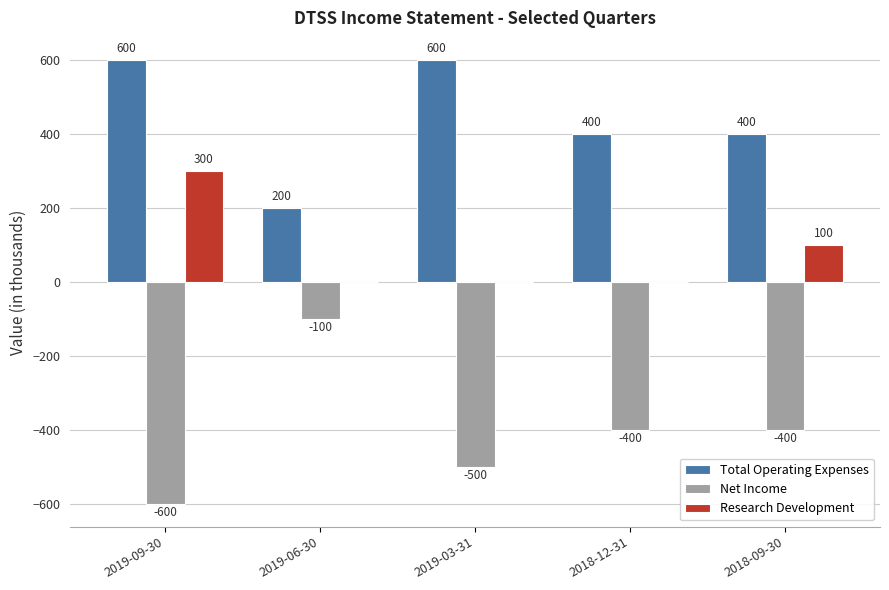

How many Research Development values are between 0 and 100?

4